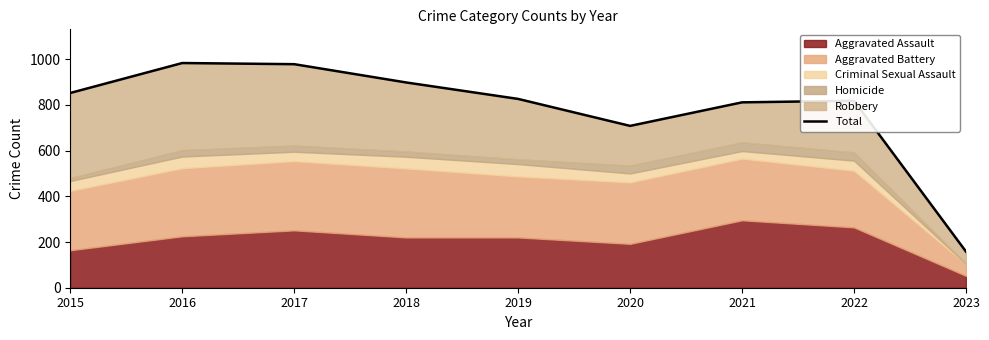

Rank the categories by value from highest to lowest.

2016, 2017, 2018, 2015, 2019, 2022, 2021, 2020, 2023